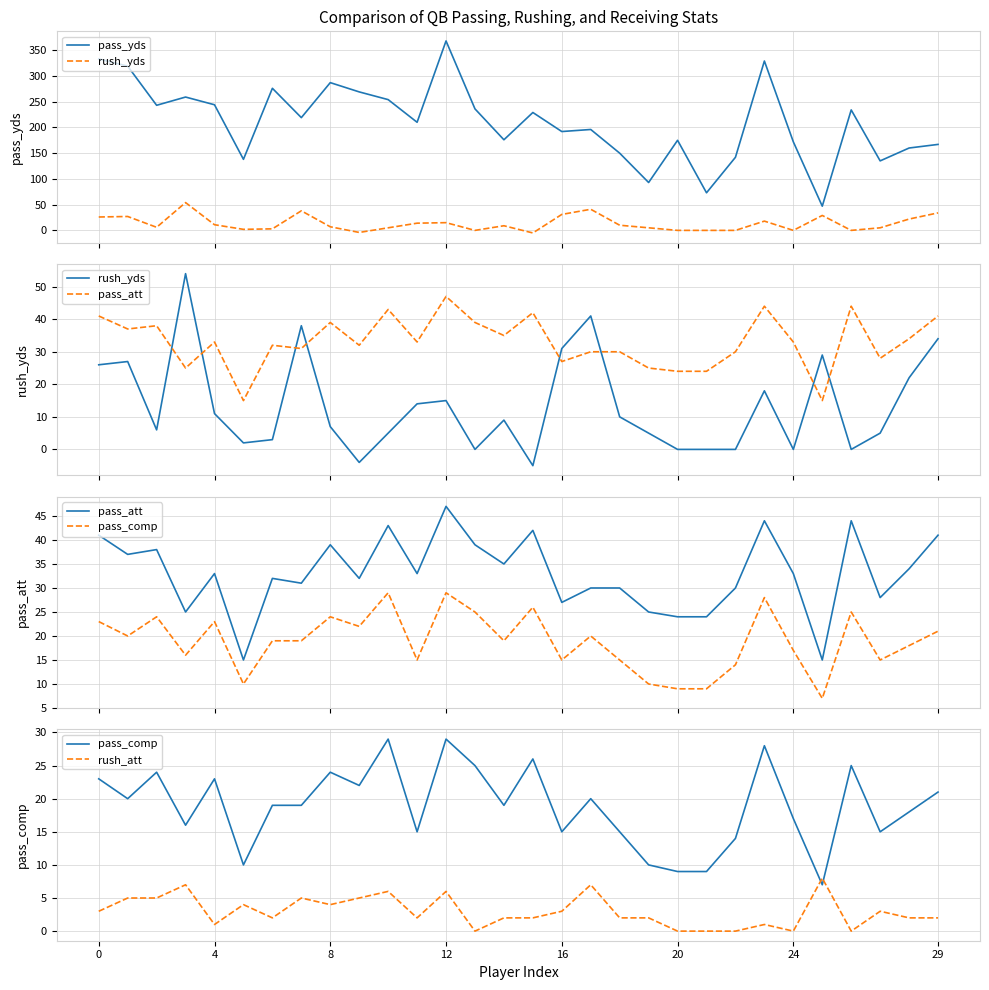

The value of rush_yds at 19 is 5. True or false?

True